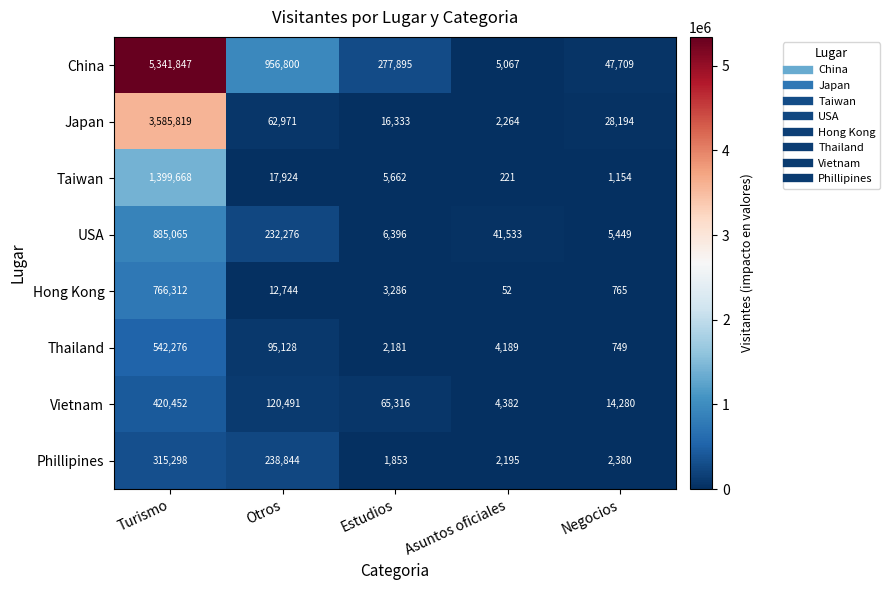

Read the Hong Kong value at Asuntos oficiales, to the nearest 10.

50